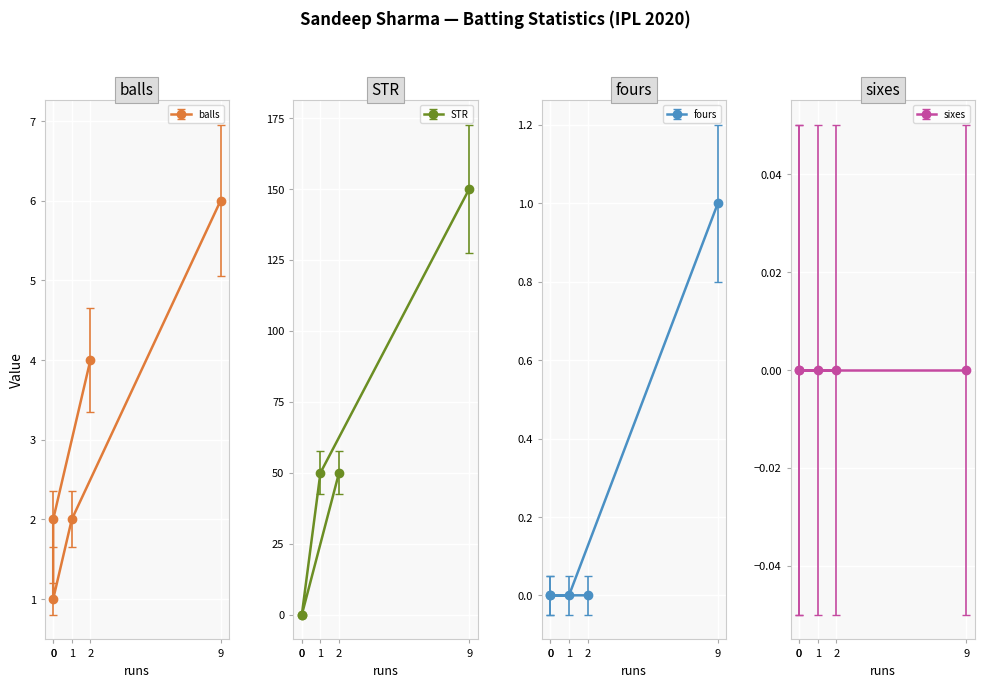

How many STR values are between 0 and 50?

4